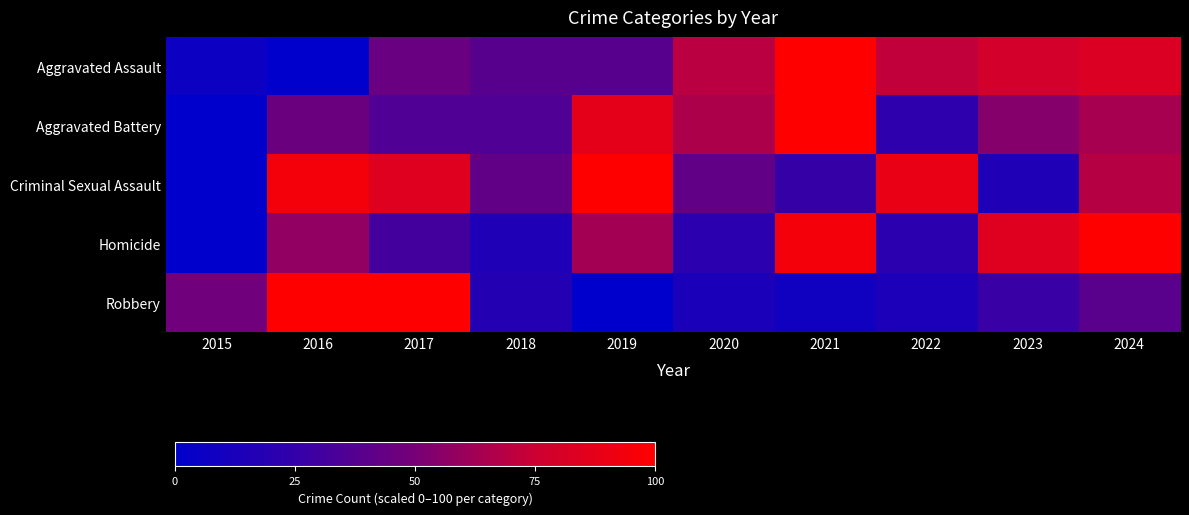

How many series are shown in this chart?

5